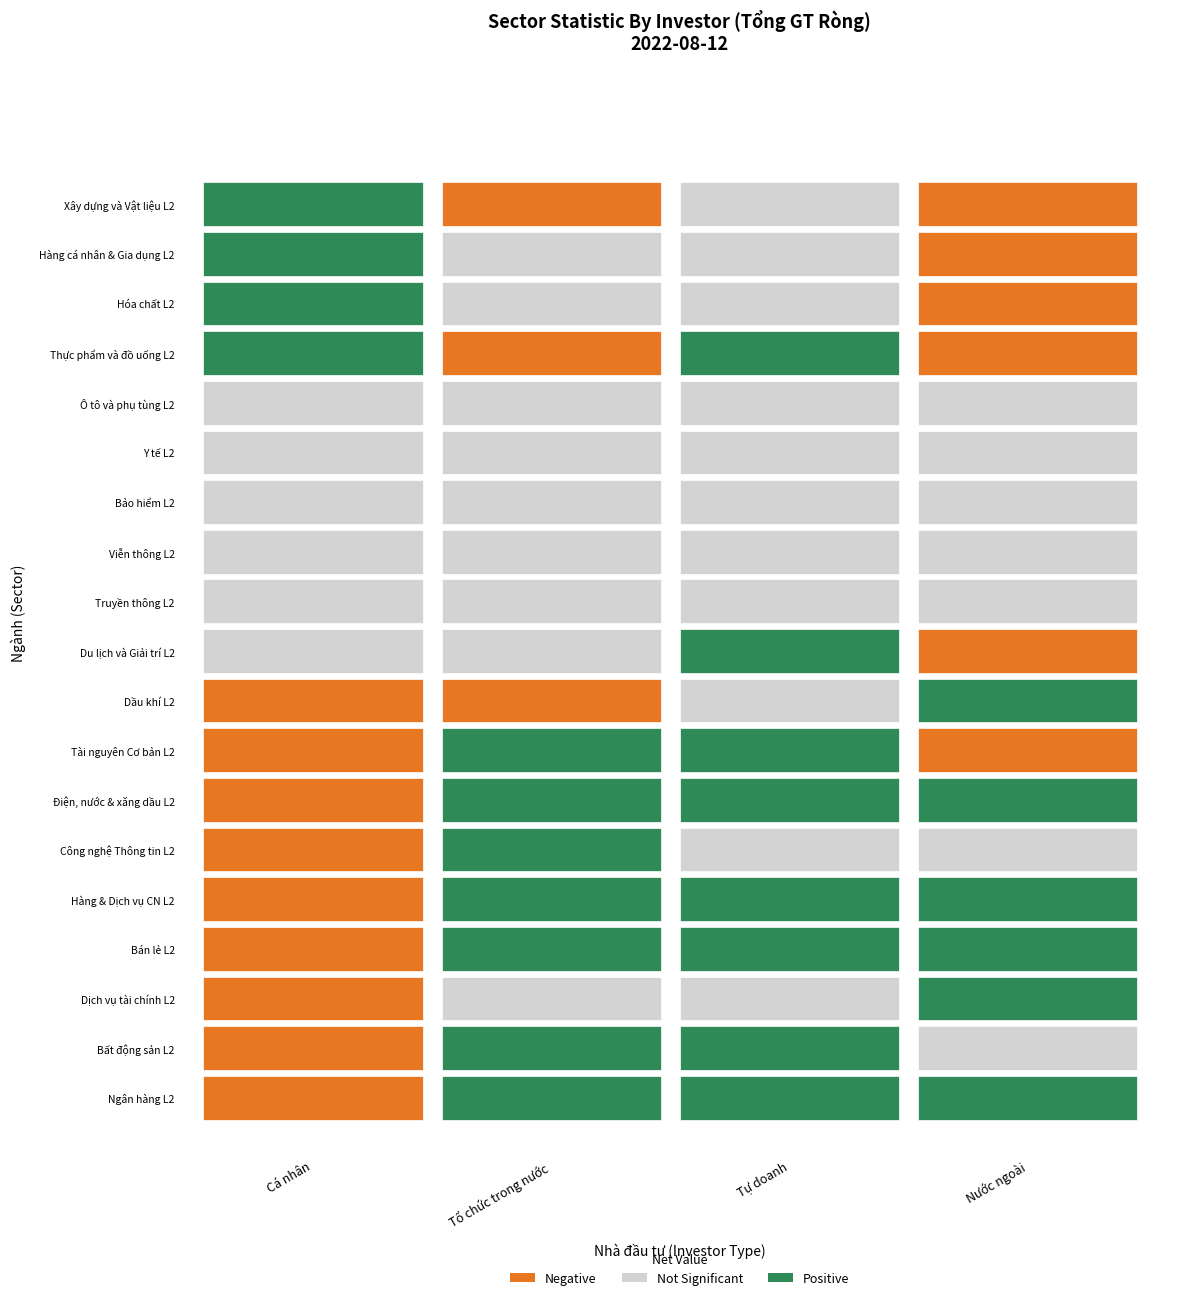

List the series in order of their peak value, lowest first.

Viễn thông L2, Truyền thông L2, Y tế L2, Bảo hiểm L2, Ô tô và phụ tùng L2, Du lịch và Giải trí L2, Hóa chất L2, Hàng cá nhân & Gia dụng L2, Hàng & Dịch vụ CN L2, Điện, nước & xăng dầu L2, Xây dựng và Vật liệu L2, Dầu khí L2, Bán lẻ L2, Tài nguyên Cơ bản L2, Công nghệ Thông tin L2, Dịch vụ tài chính L2, Thực phẩm và đồ uống L2, Bất động sản L2, Ngân hàng L2